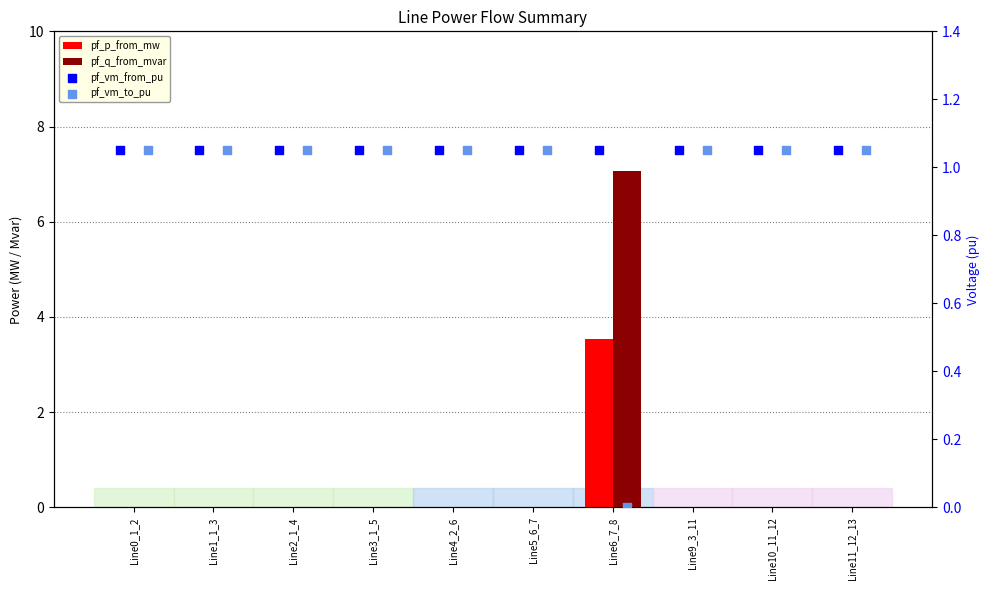

Which series has the largest Y range (max minus min)?

pf_q_from_mvar